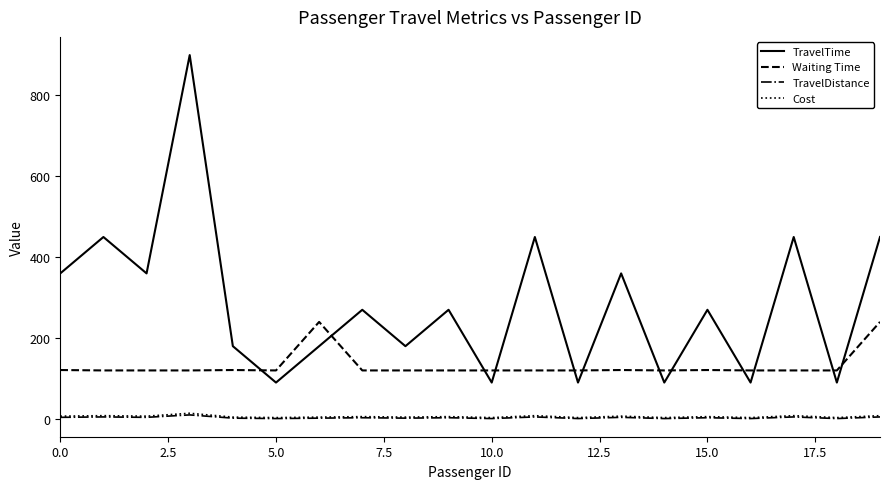

Does the chart display data point markers on the line(s)?

No